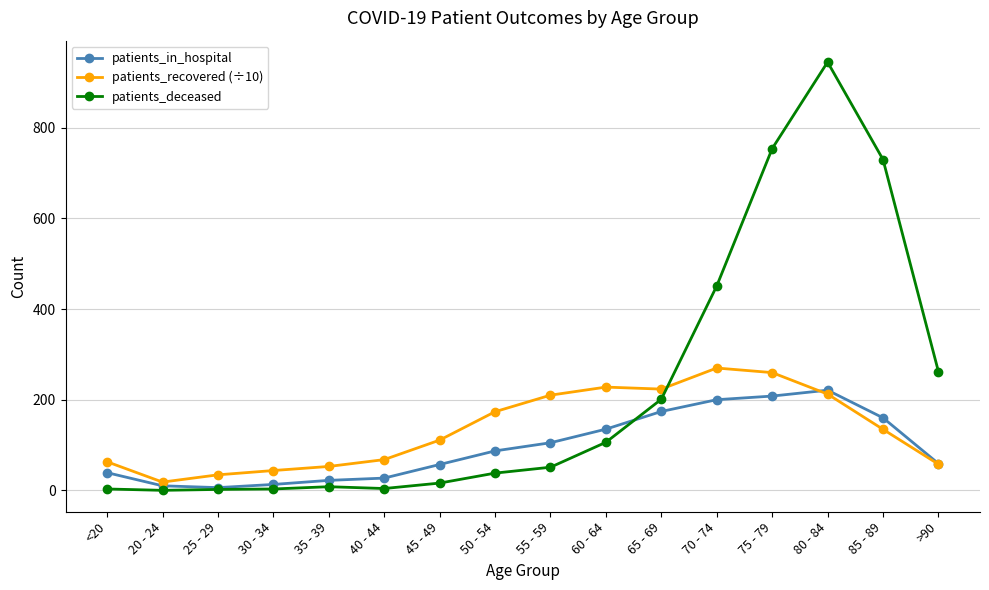

What is the sum of all patients_in_hospital values?

1523.0